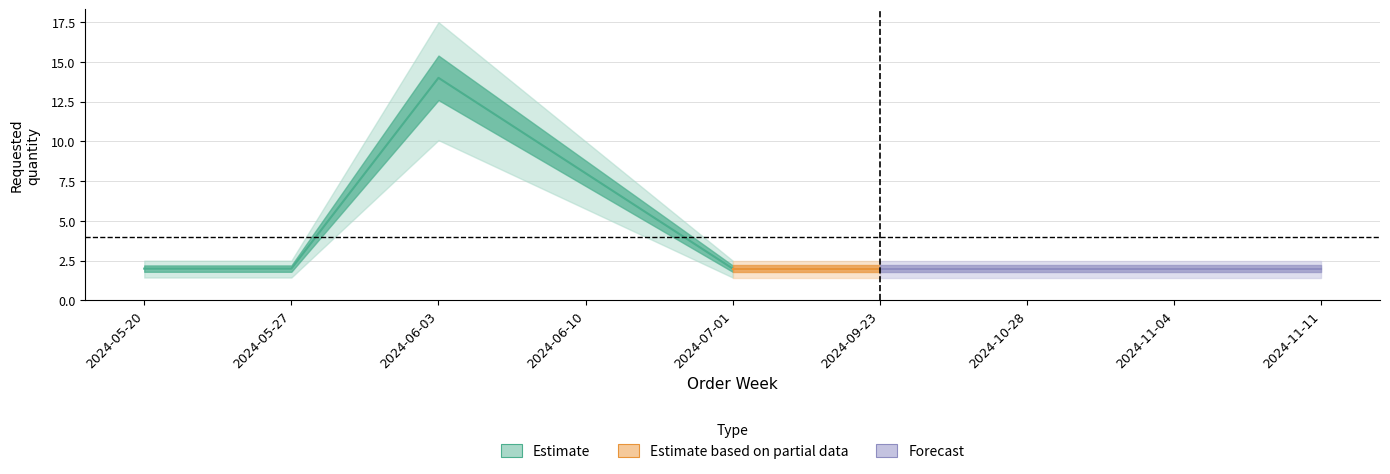

Which label corresponds to the largest value in the chart?

2024-06-03